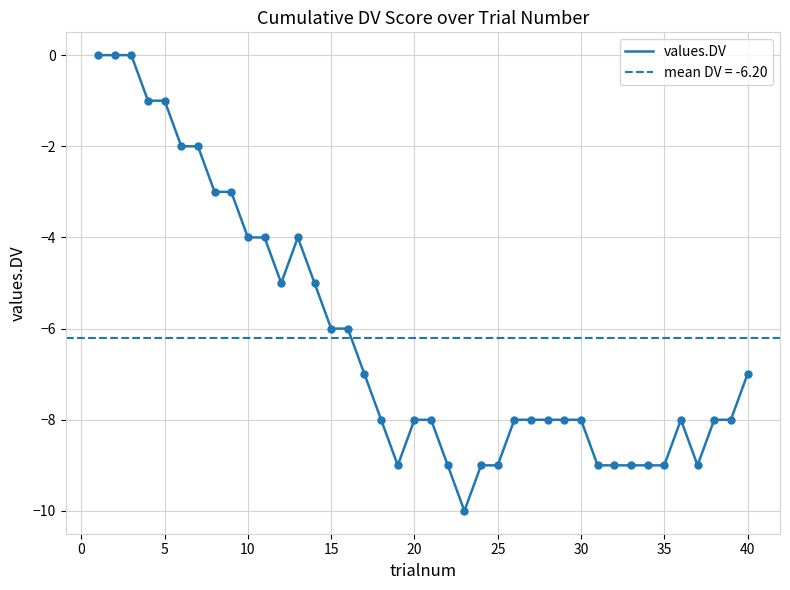

The value of values.DV at 10 is -6. True or false?

False